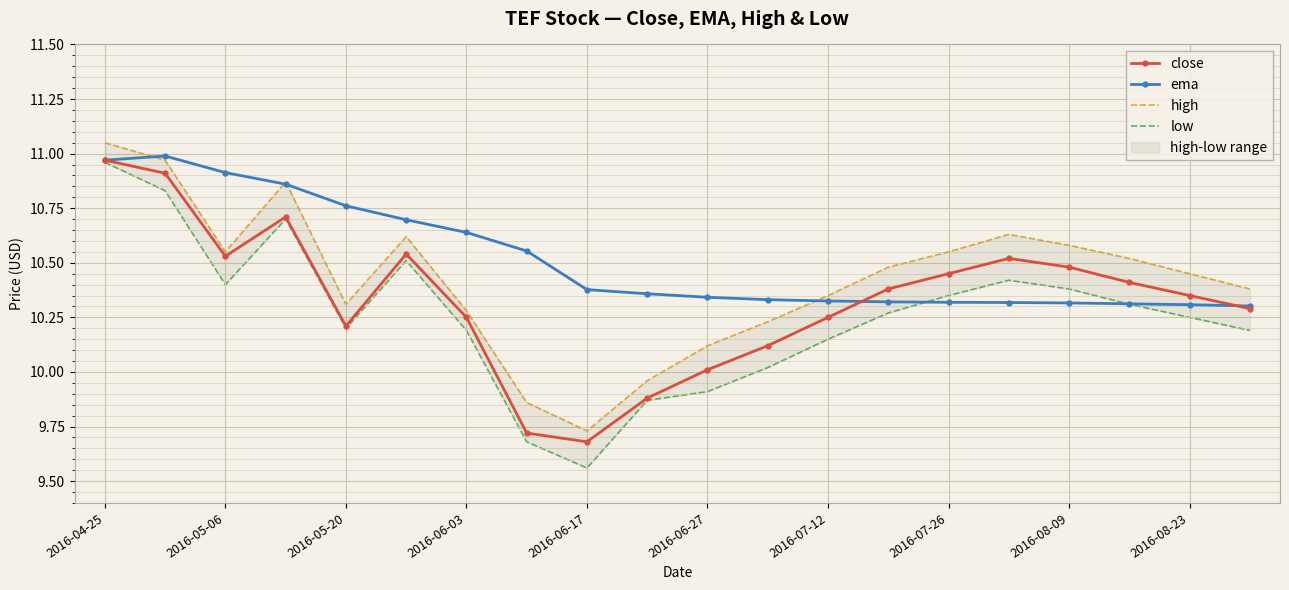

True or false: low has a value of 5.3 at 2016-04-25.

False